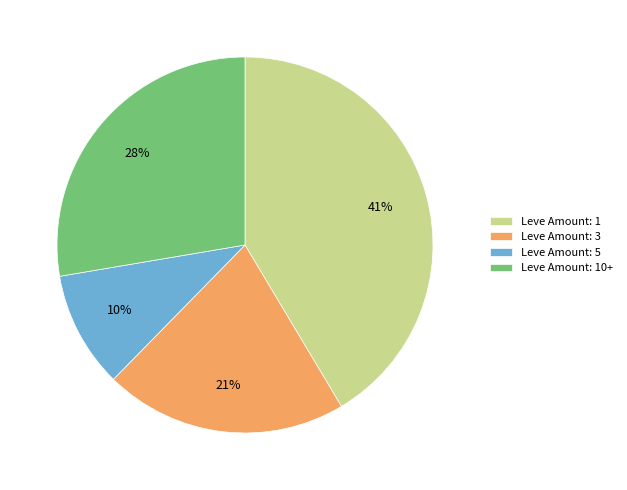

Is there any slice that represents more than half of the pie?

No